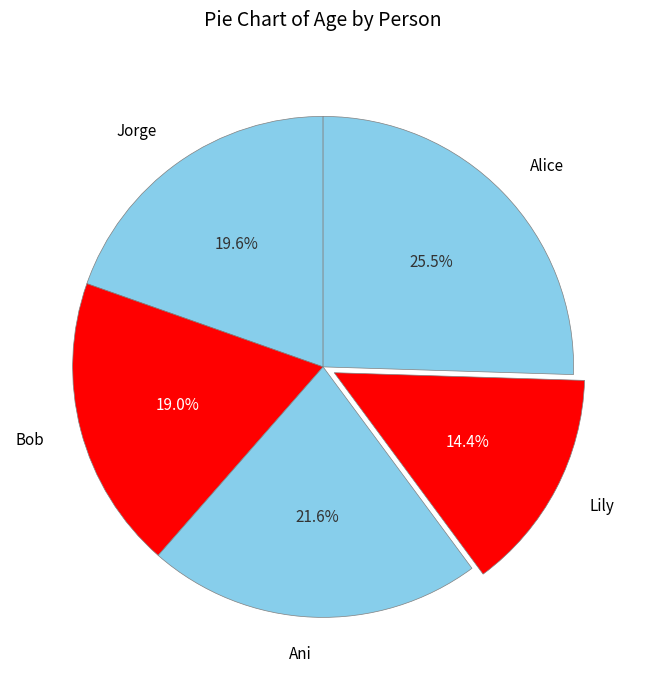

Rank the categories by value from lowest to highest.

Lily, Bob, Jorge, Ani, Alice